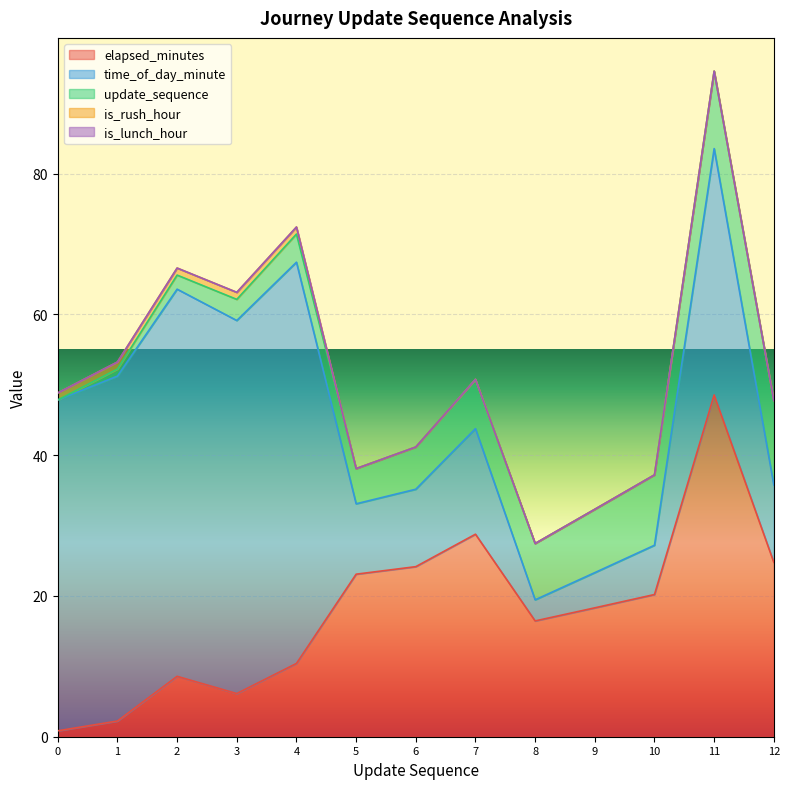

In time_of_day_minute, how many points are higher than both neighbors (excluding endpoints)?

4